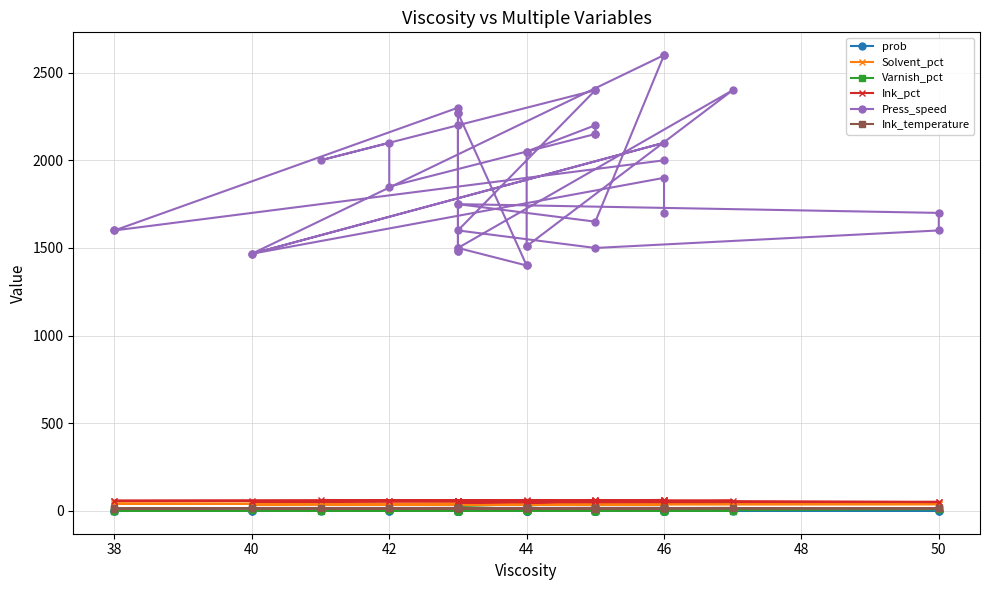

How many interior local valleys does the Press_speed series have?

6